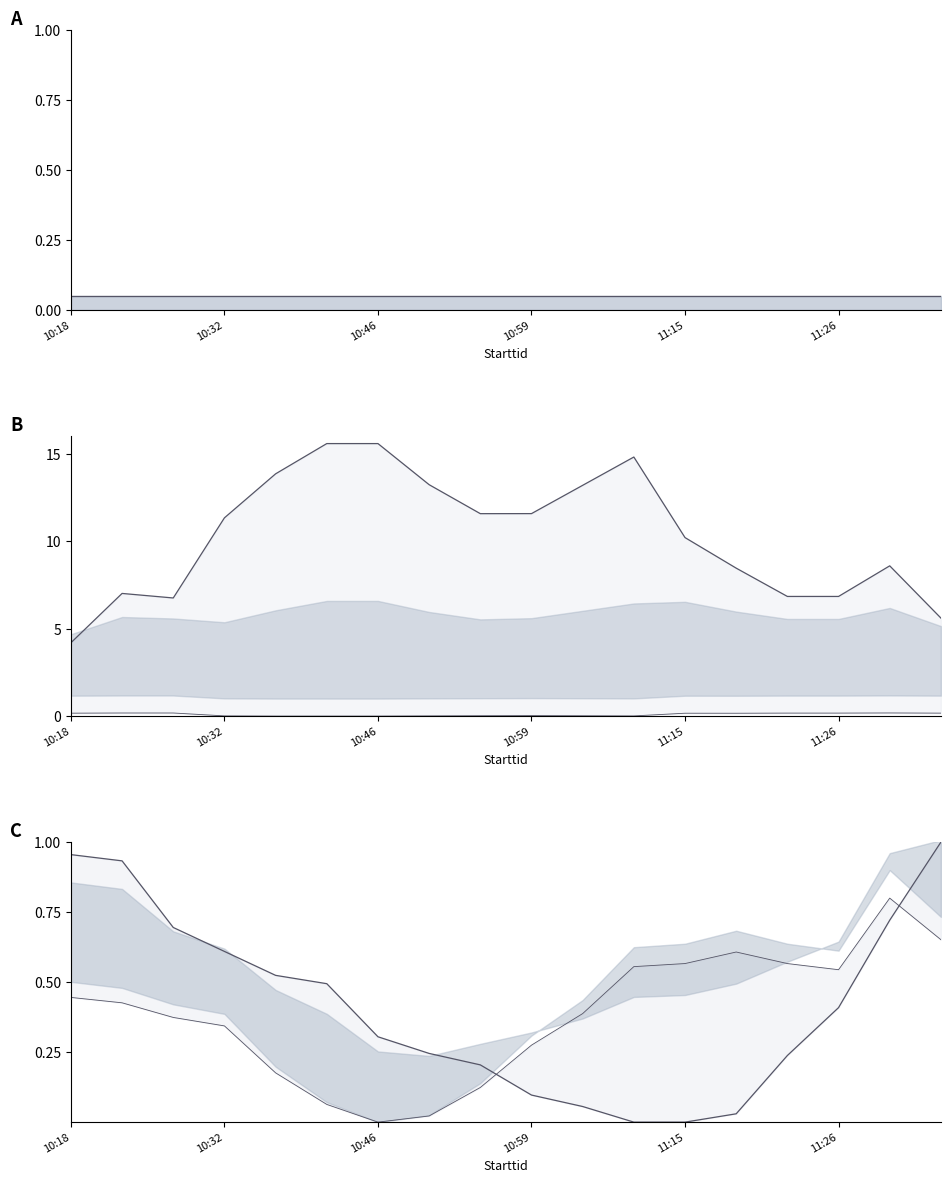

What are all the series names shown in the legend?

Noggrannhet, Noggrannhet low, Taxonsorteringsordning, TaxonId, Nord, Ost